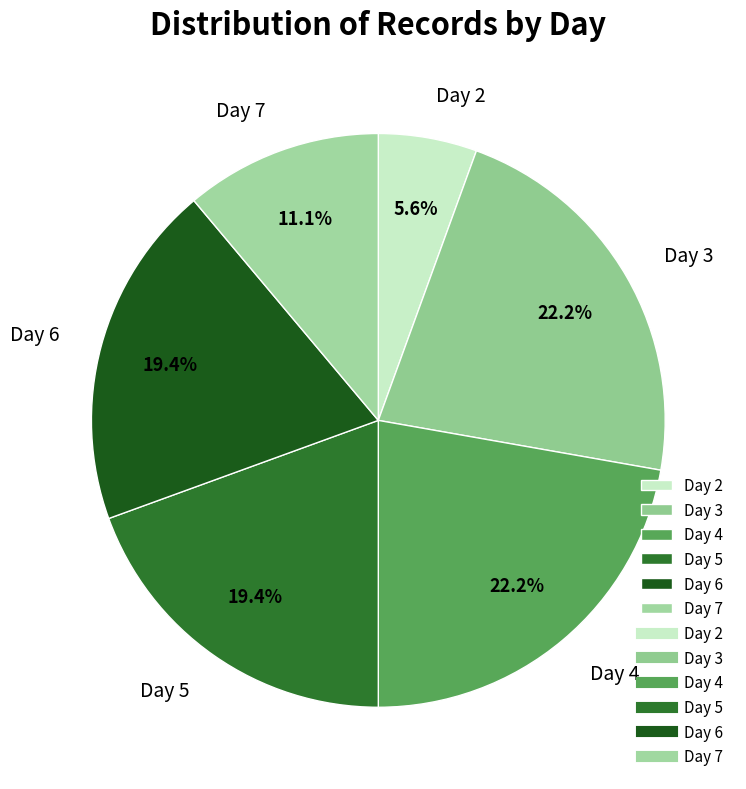

Is there a majority slice in this chart?

No